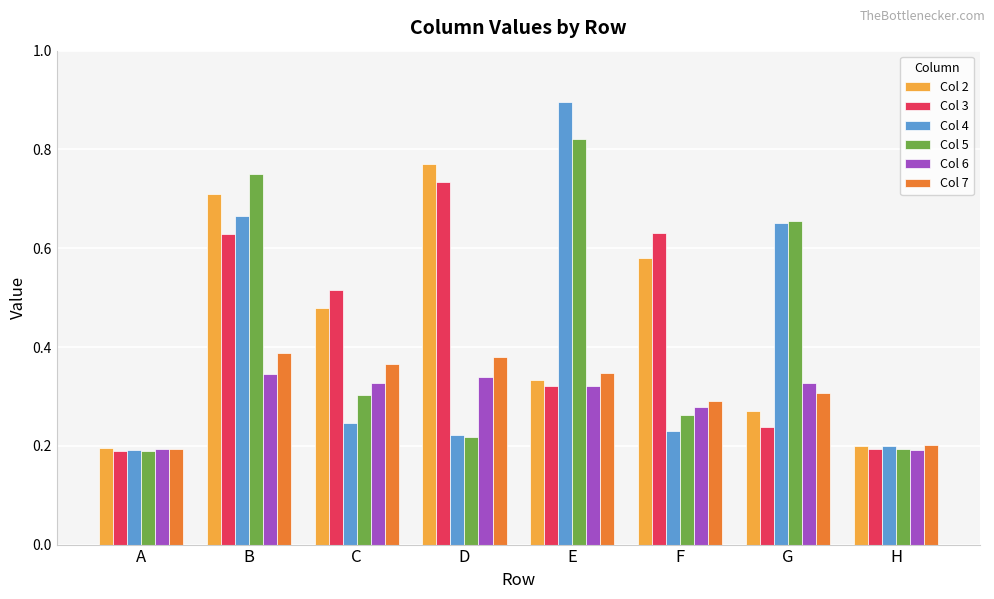

How many Col 7 values are between 0 and 1?

8